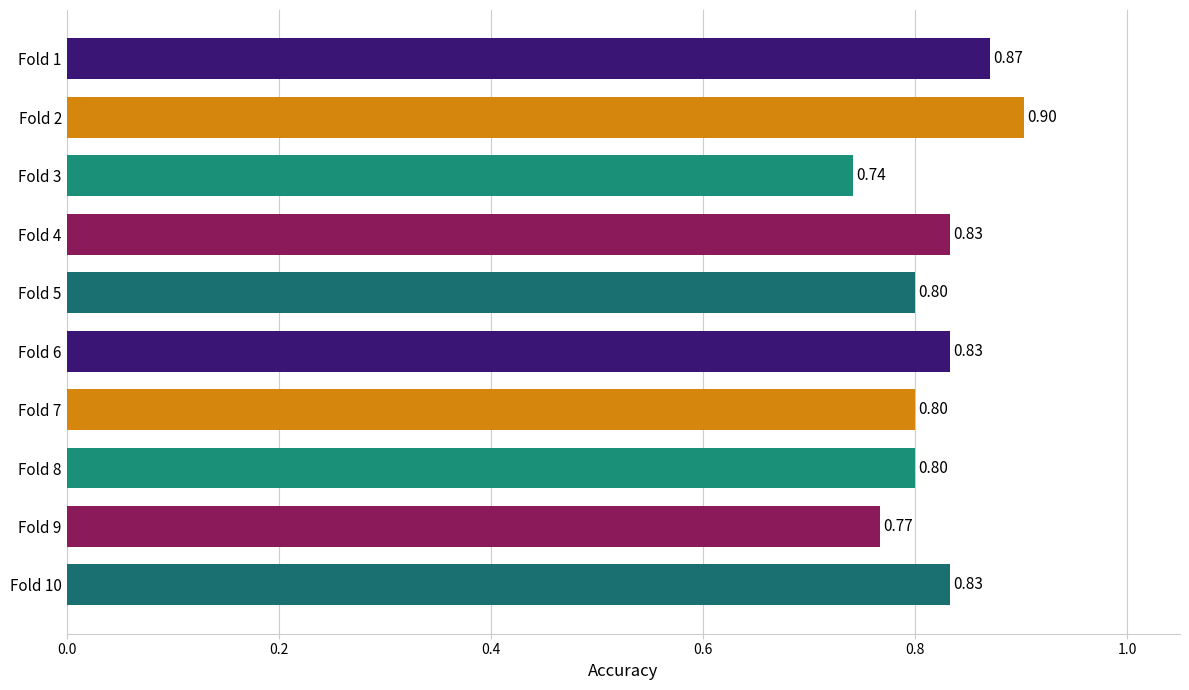

What is the sum of the values at Fold 1 and Fold 3?

1.6